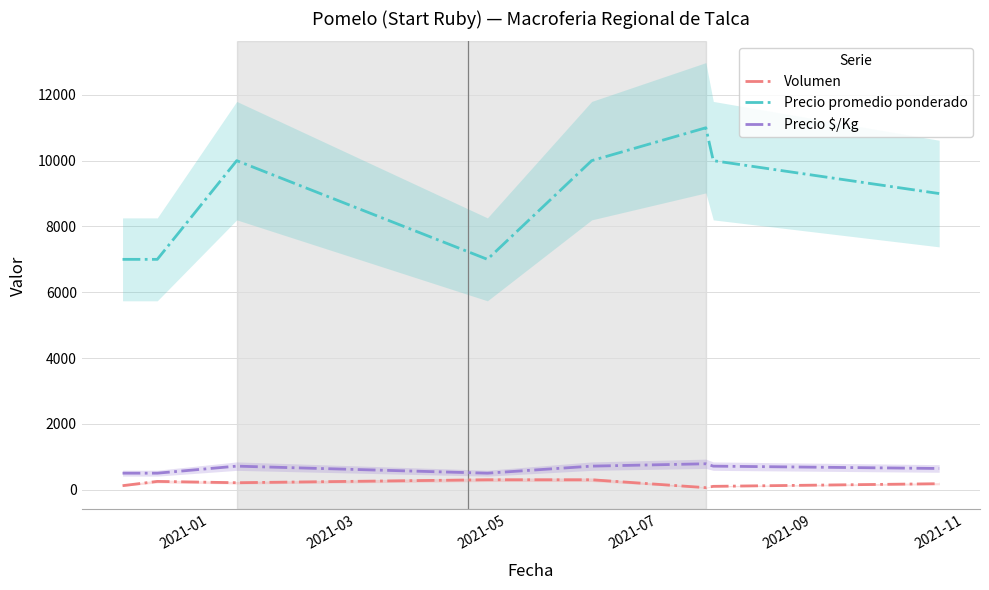

Count the number of data series in this chart.

3